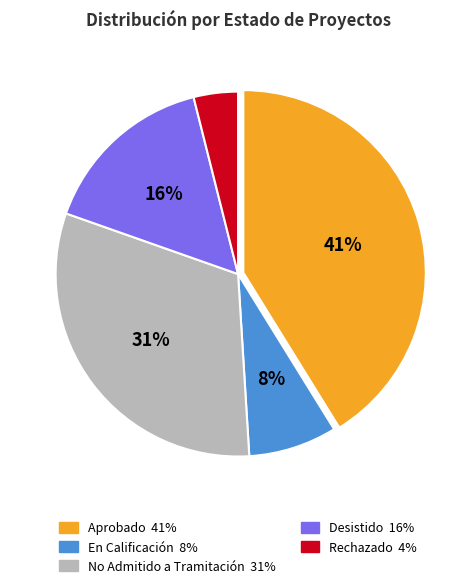

How many segments does this pie chart have?

5